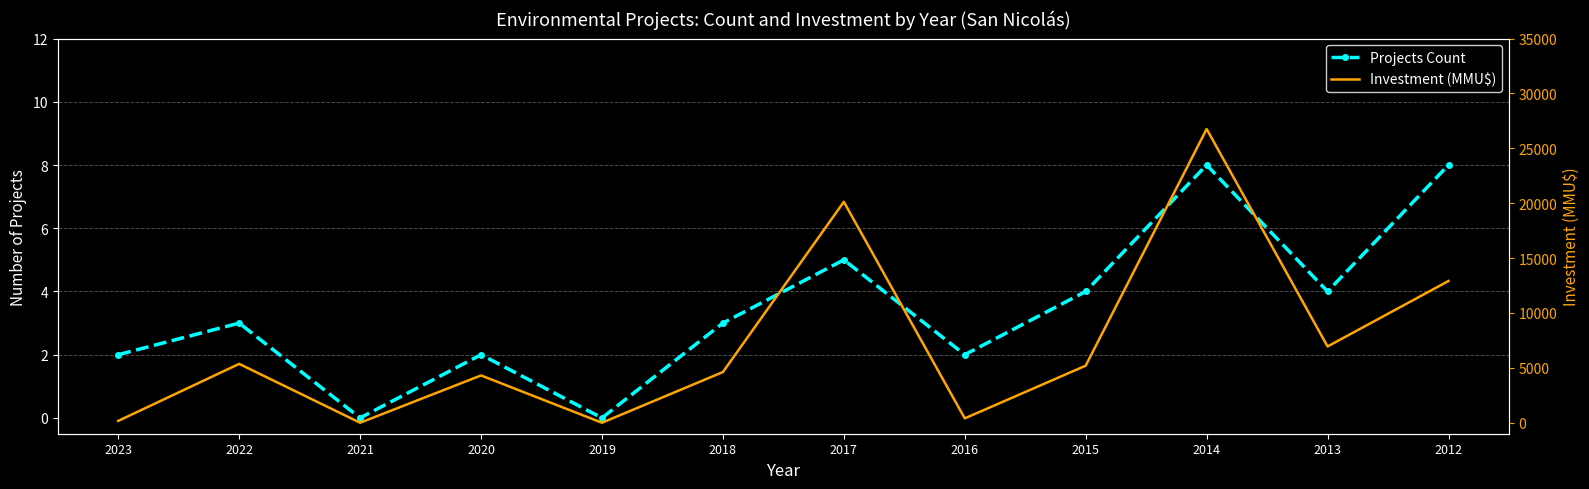

What are all the series names shown in the legend?

Projects Count, Investment (MMU$)